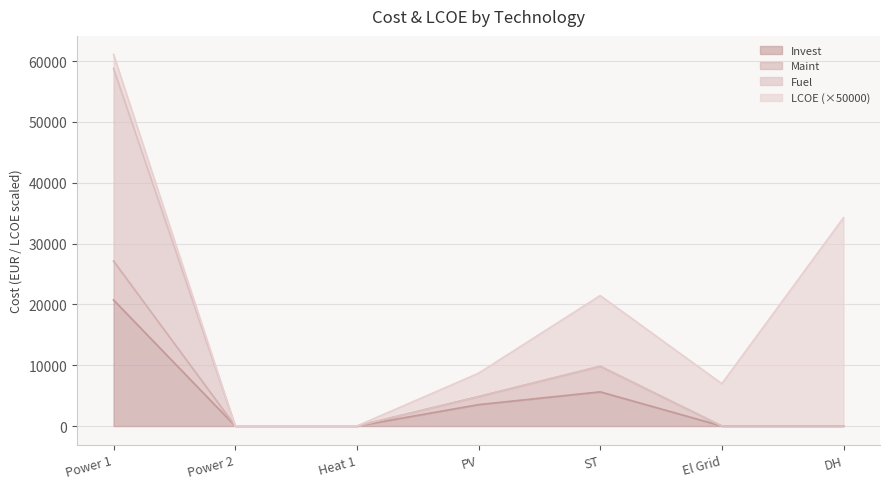

At which category is the sum across all series the highest?

Power 1